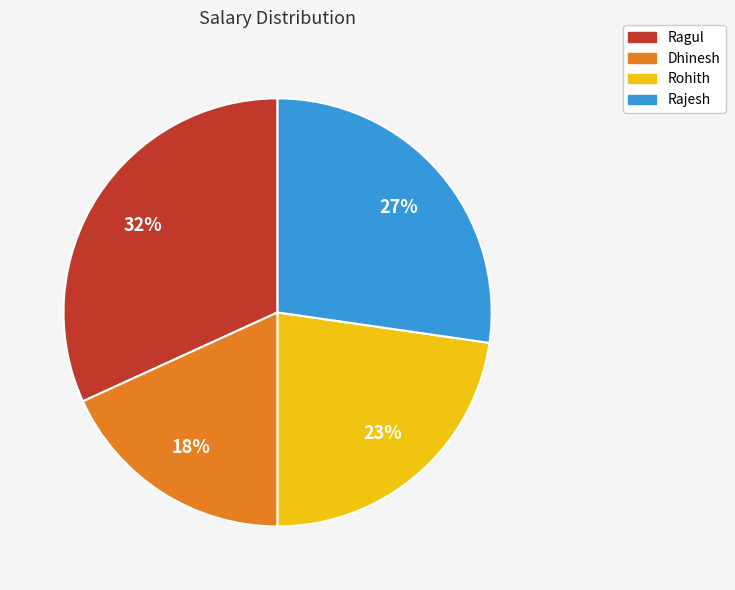

Is the sum of Dhinesh and Rohith greater than half?

No